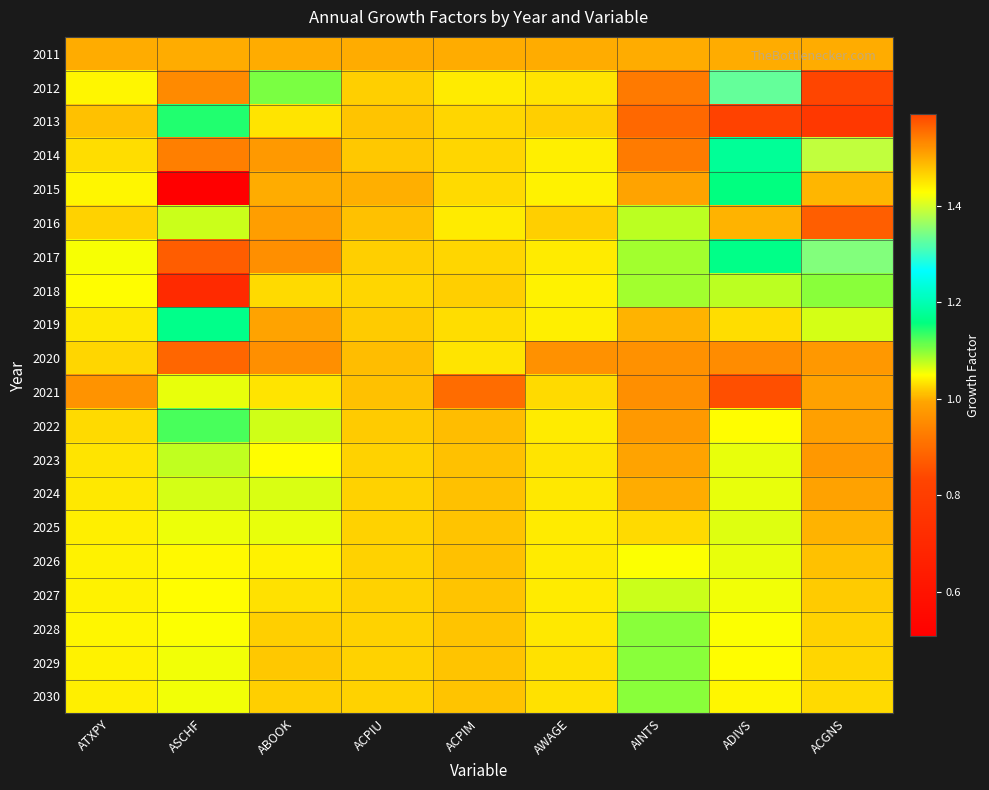

At which category does the chart reach its minimum across all series?

ASCHF